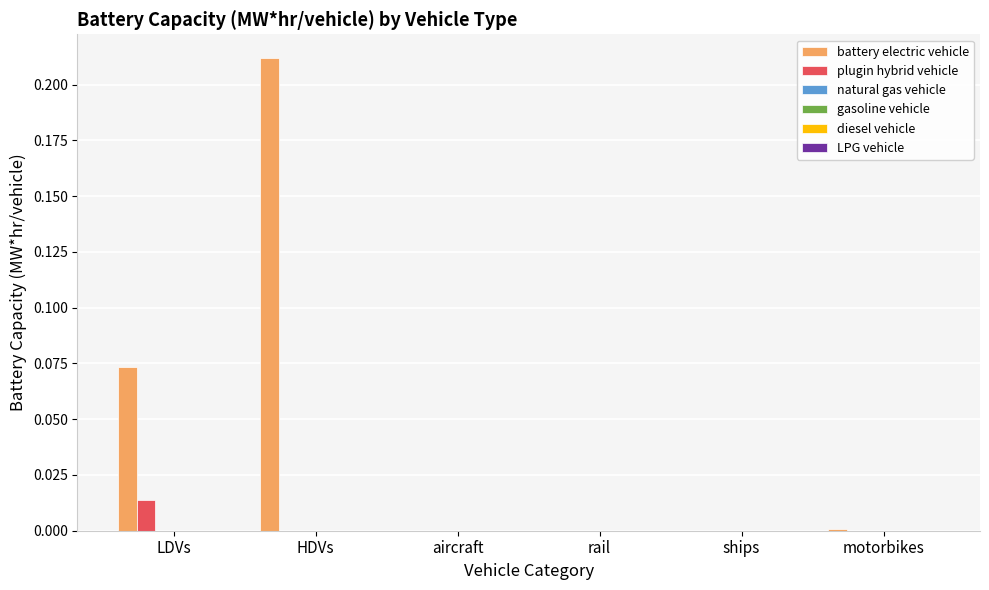

Which series has the largest total across all categories?

battery electric vehicle